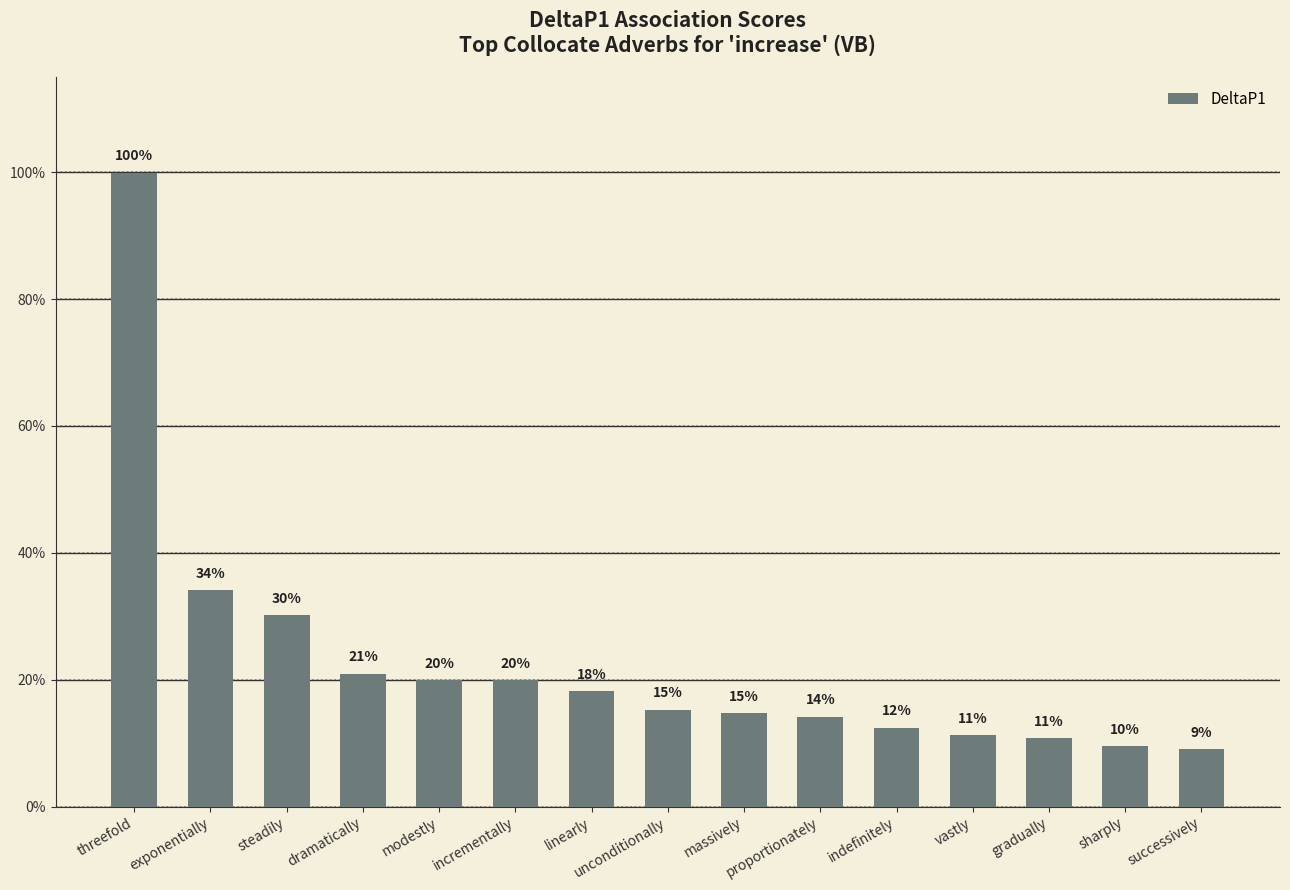

Between vastly and linearly, which is larger?

linearly